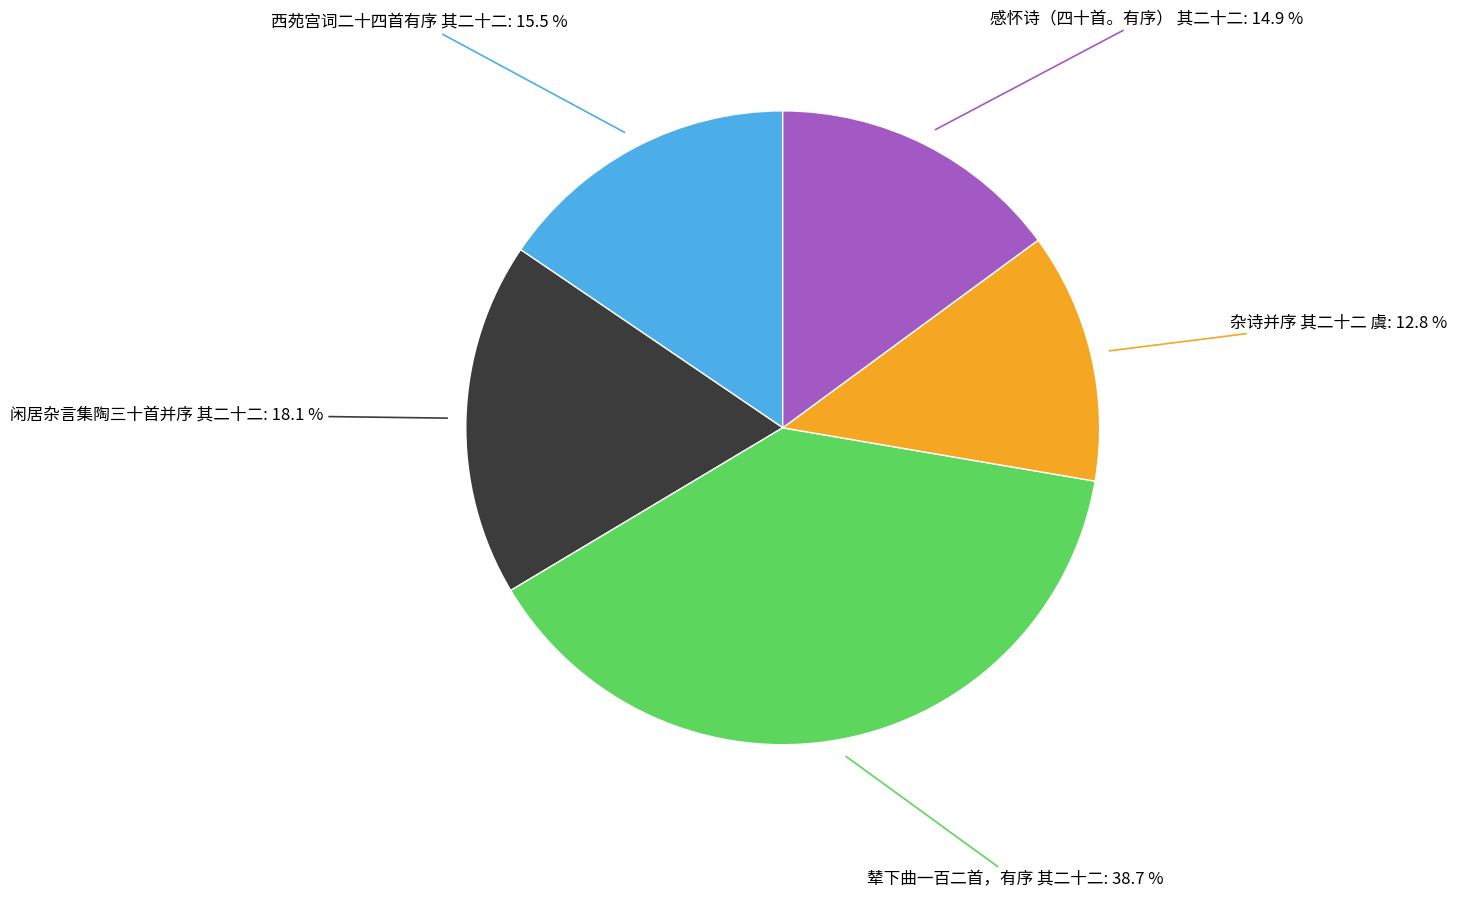

How many segments does this pie chart have?

5